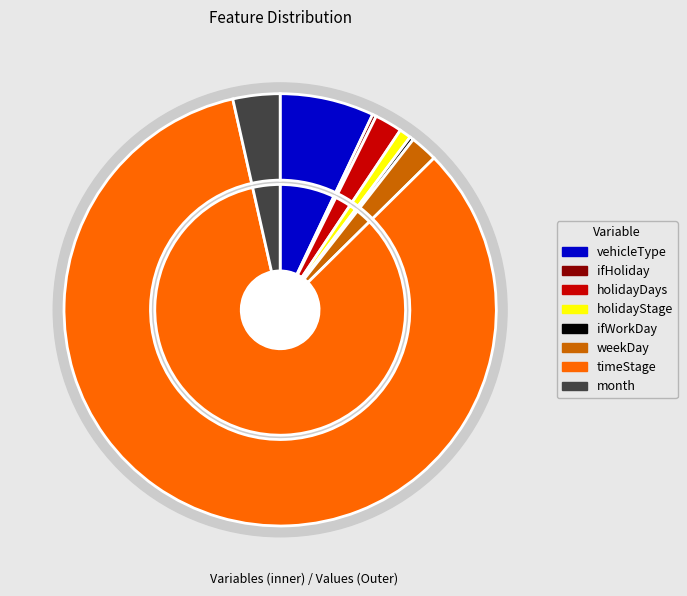

Is there a majority slice in this chart?

Yes